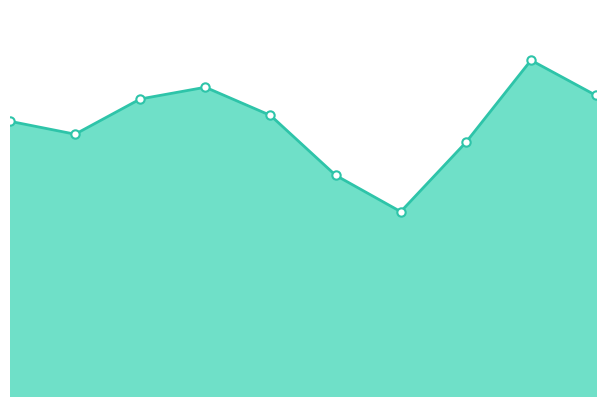

Rank the categories by value from lowest to highest.

6, 5, 7, 1, 0, 4, 2, 9, 3, 8